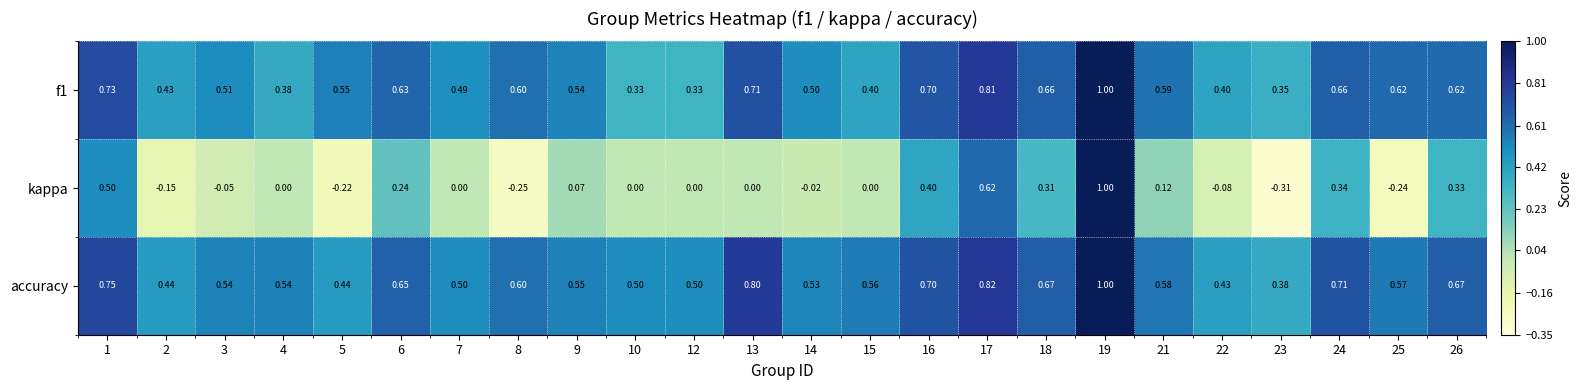

Between 1 and 26, which series saw the biggest shift?

kappa